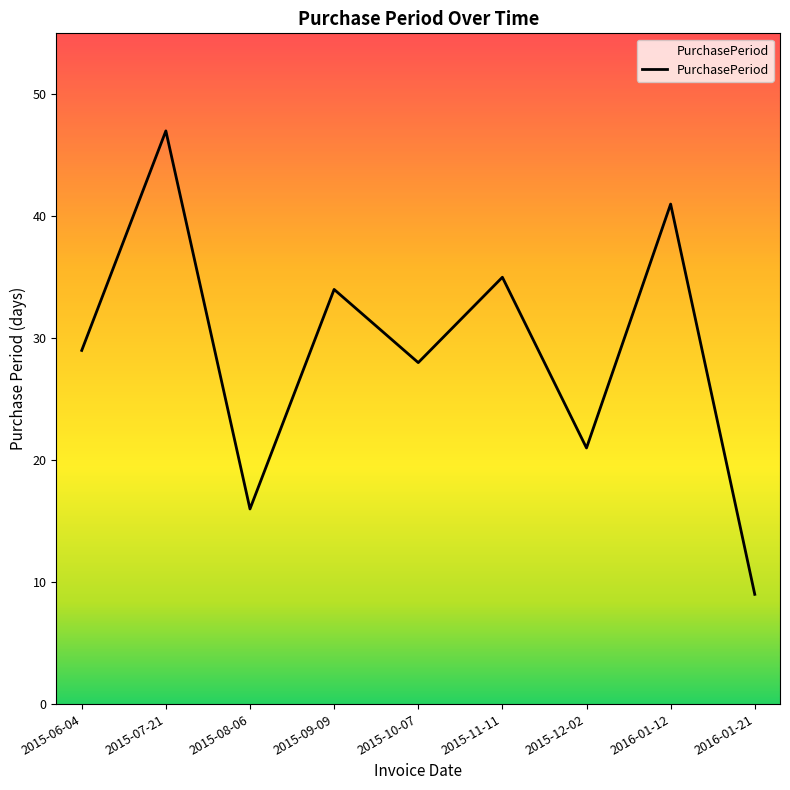

Reading right to left, what are all the values shown in this chart?

2016-01-21=9	2016-01-12=41	2015-12-02=21	2015-11-11=35	2015-10-07=28	2015-09-09=34	2015-08-06=16	2015-07-21=47	2015-06-04=29